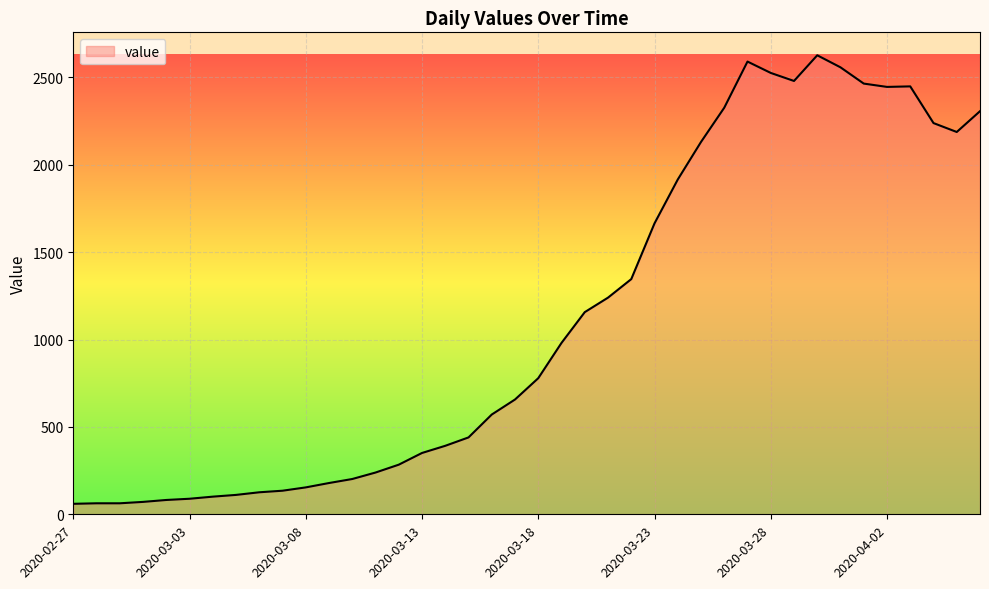

What is the maximum value shown in the chart?

2627